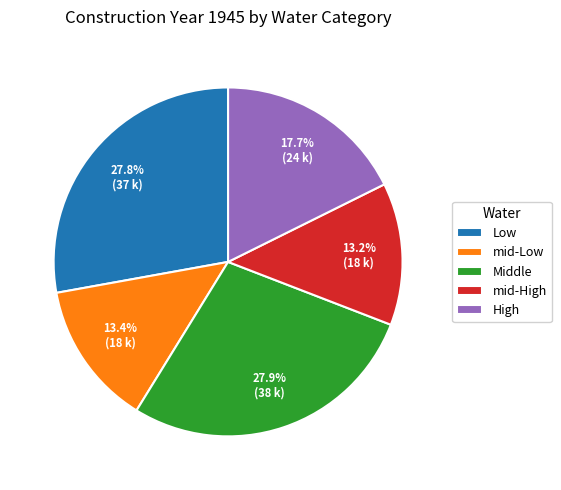

Which has a higher value, Low or mid-Low?

Low